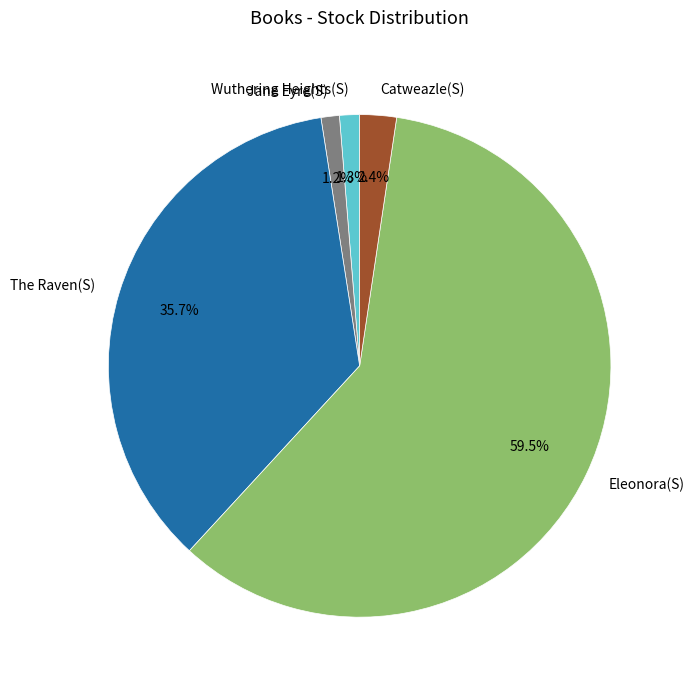

Does Wuthering Heights(S) account for over 50% of the chart?

No